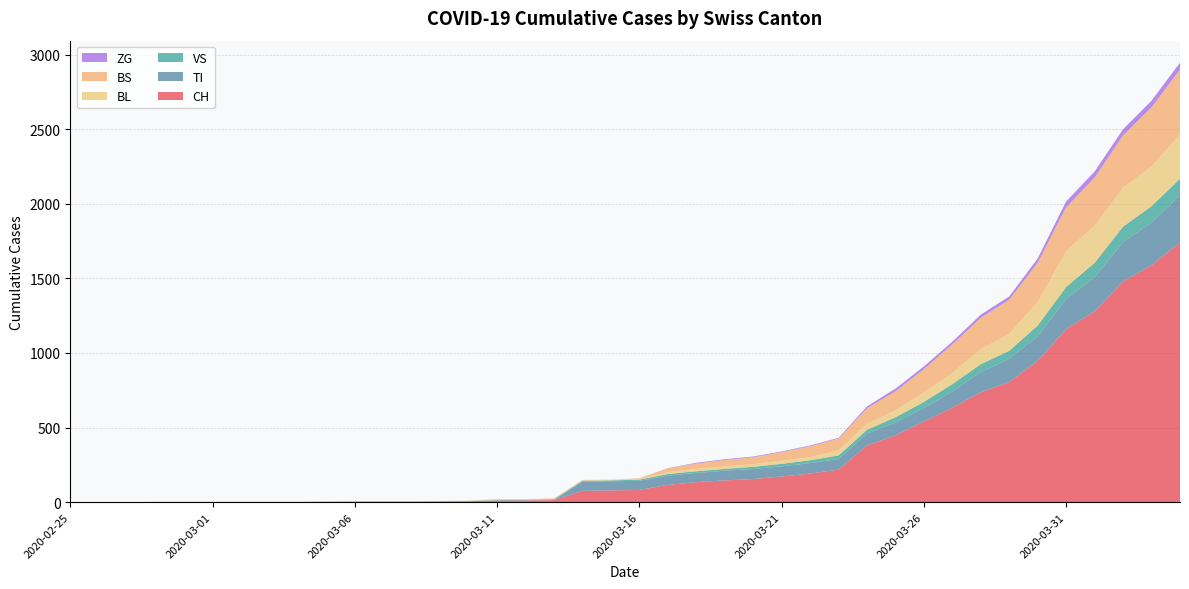

Reading right to left, transcribe all the data shown in this chart.

CH: 1742	1588	1480	1279	1160	948	806	736	634	540	449	380	218	192	172	155	146	134	116	82	79	76	14	12	11	6	5	3	3	3	2	0	0	0	0	0	0	0	0	0
TI: 314	287	263	229	202	165	155	136	107	91	85	80	71	70	68	67	65	62	62	61	61	61	0	0	0	0	0	0	0	0	0	0	0	0	0	0	0	0	0	0
VS: 112	109	104	96	81	71	54	53	50	41	35	25	24	19	17	15	12	11	11	8	6	6	5	3	3	2	2	2	2	2	2	2	2	2	2	2	2	0	0	0
BL: 298	266	262	249	242	158	115	100	76	65	46	40	35	21	21	18	16	16	13	5	5	2	2	2	2	2	1	0	0	0	0	0	0	0	0	0	0	0	0	0
BS: 434	397	350	323	292	263	228	211	191	155	128	105	78	73	57	46	44	36	25	4	0	4	4	4	4	0	0	0	0	0	0	0	0	0	0	0	0	0	0	0
ZG: 46	44	41	40	39	29	21	21	18	18	18	12	5	5	5	5	5	5	1	0	0	0	0	0	0	0	0	0	0	0	0	0	0	0	0	0	0	0	0	0